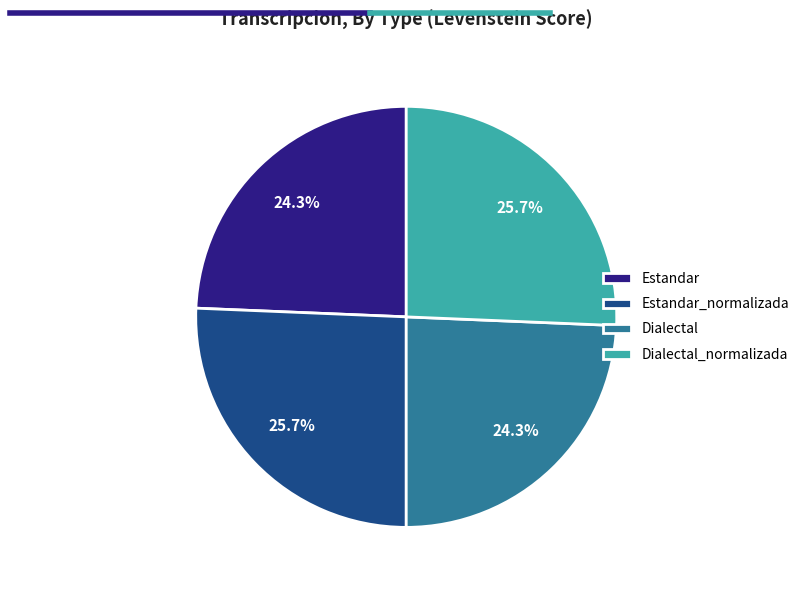

Which has a higher value, Estandar_normalizada or Dialectal?

Estandar_normalizada